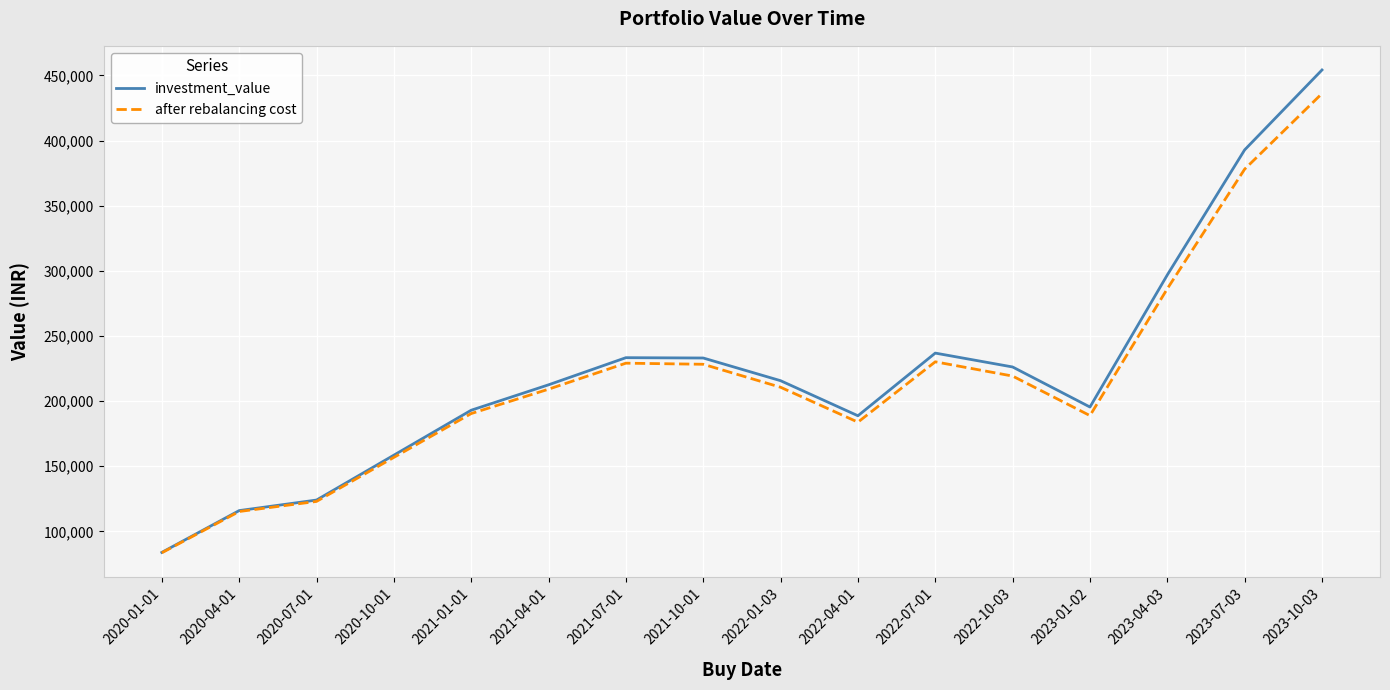

How many interior local peaks does the investment_value series have?

2